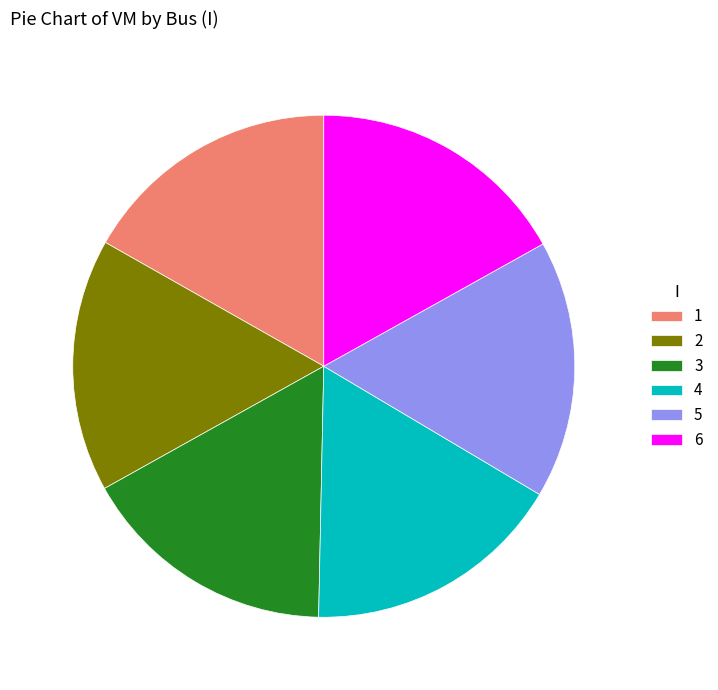

Is there any slice that represents more than half of the pie?

No